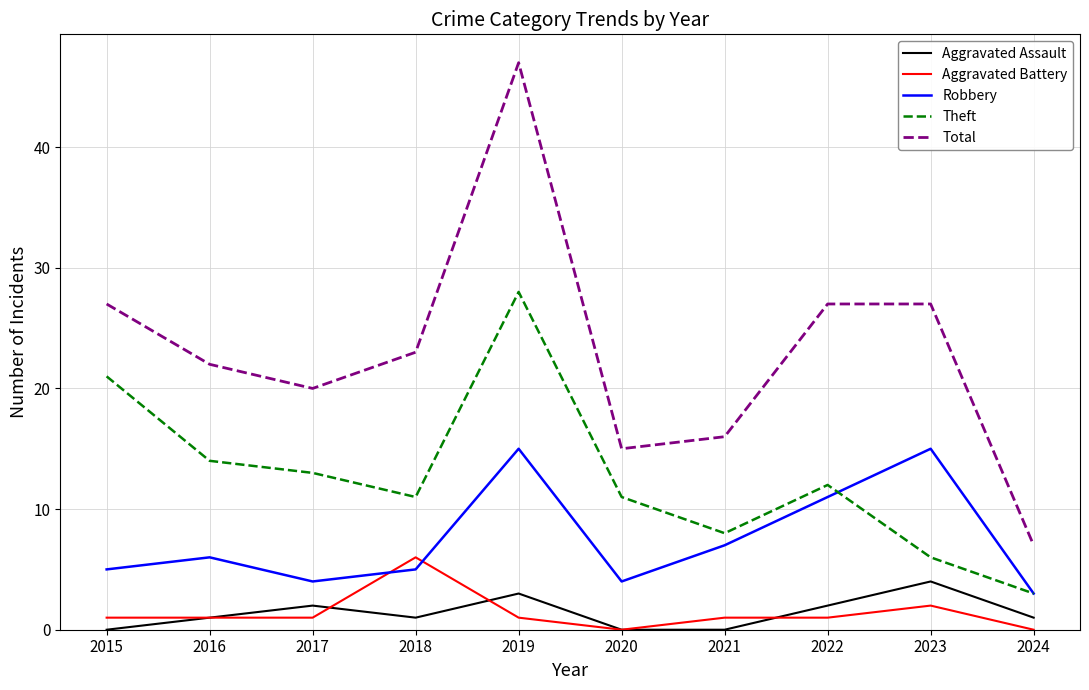

Which category has the highest value in the Aggravated Battery series?

2018